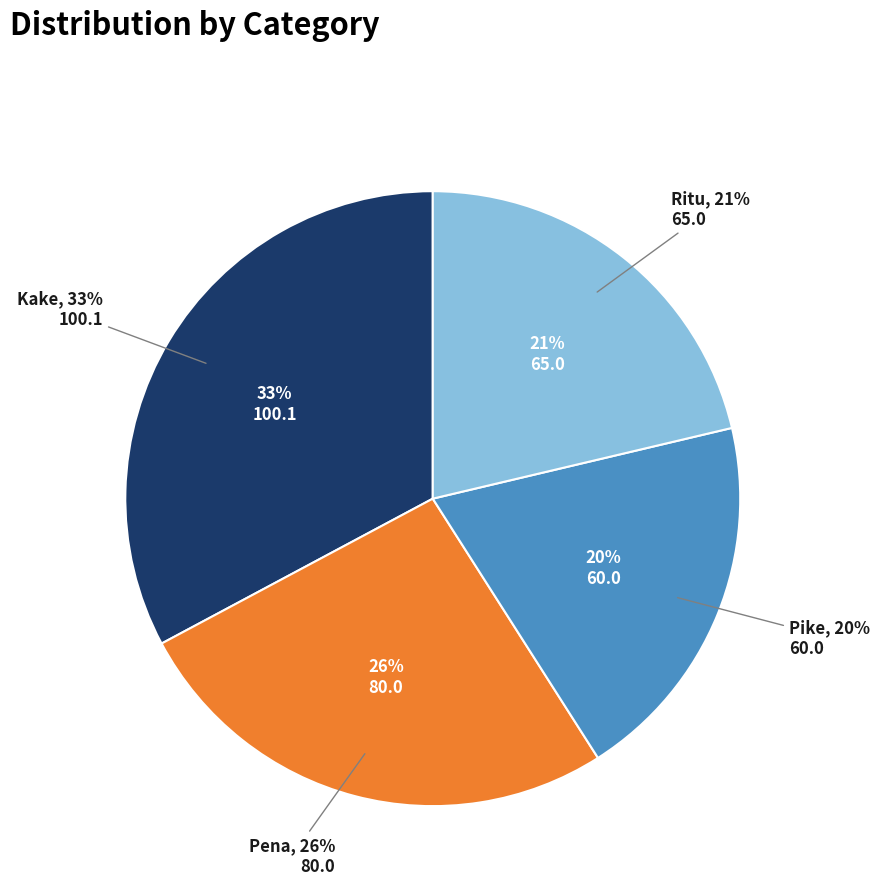

Which slice is the largest?

Kake